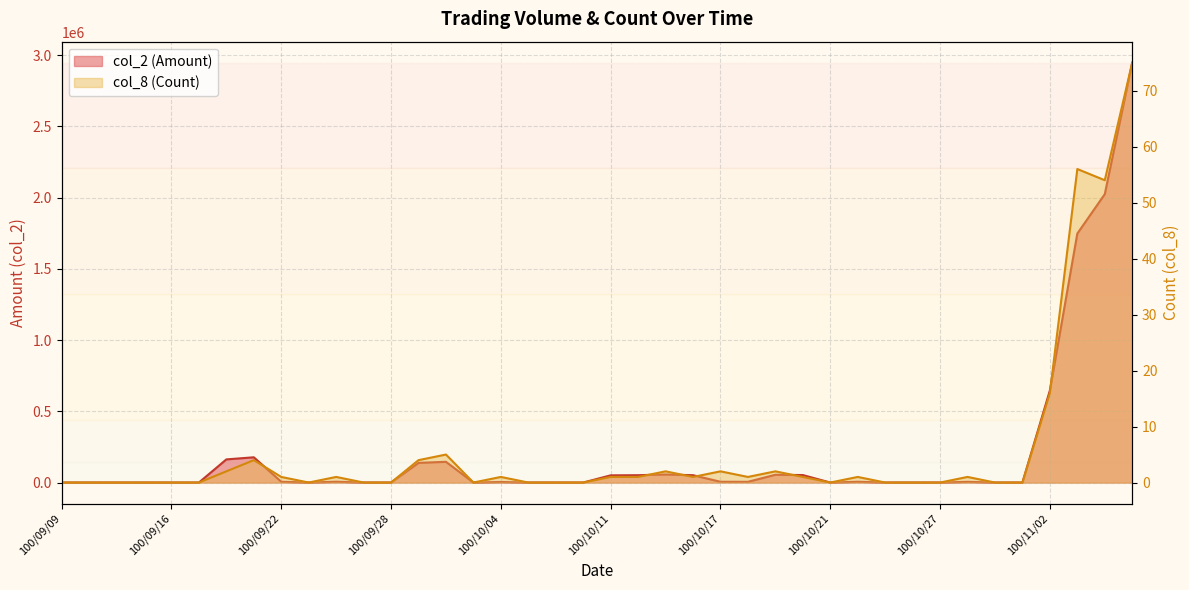

Between 100/11/07 and 100/09/21, which is larger?

100/11/07